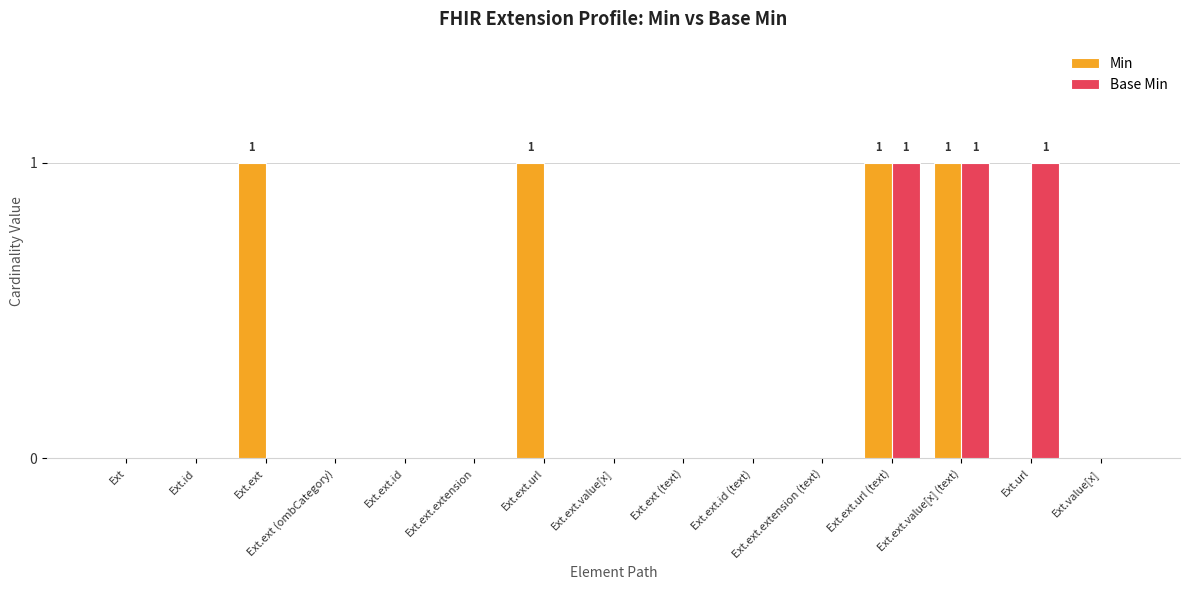

What is the sum of the Min values at Ext.ext and Ext.ext.value[x] (text)?

2